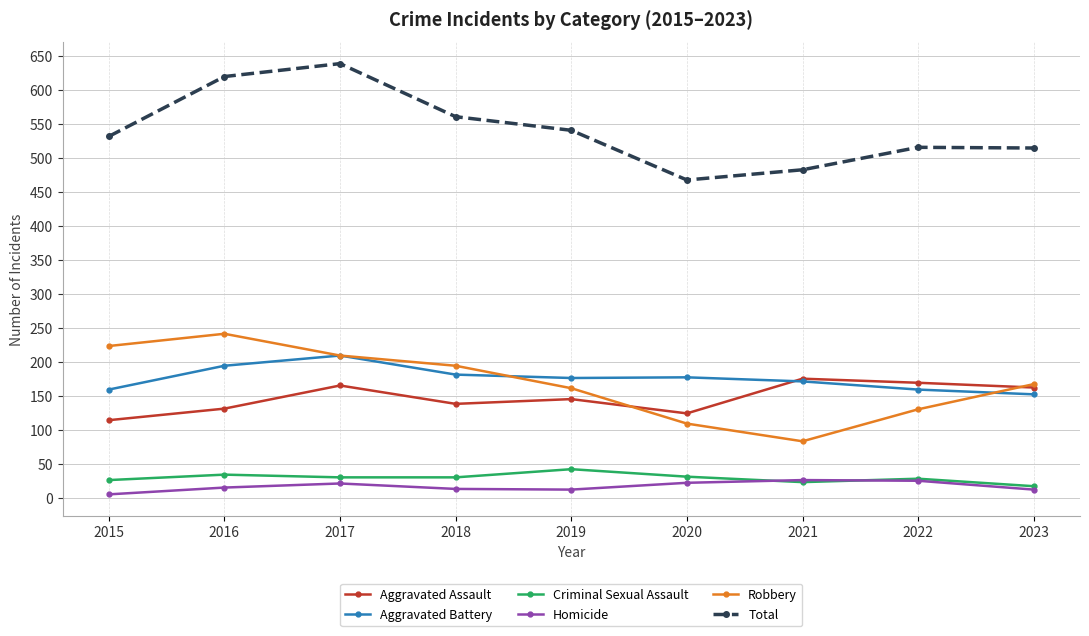

Which series has the largest range (max minus min)?

Total